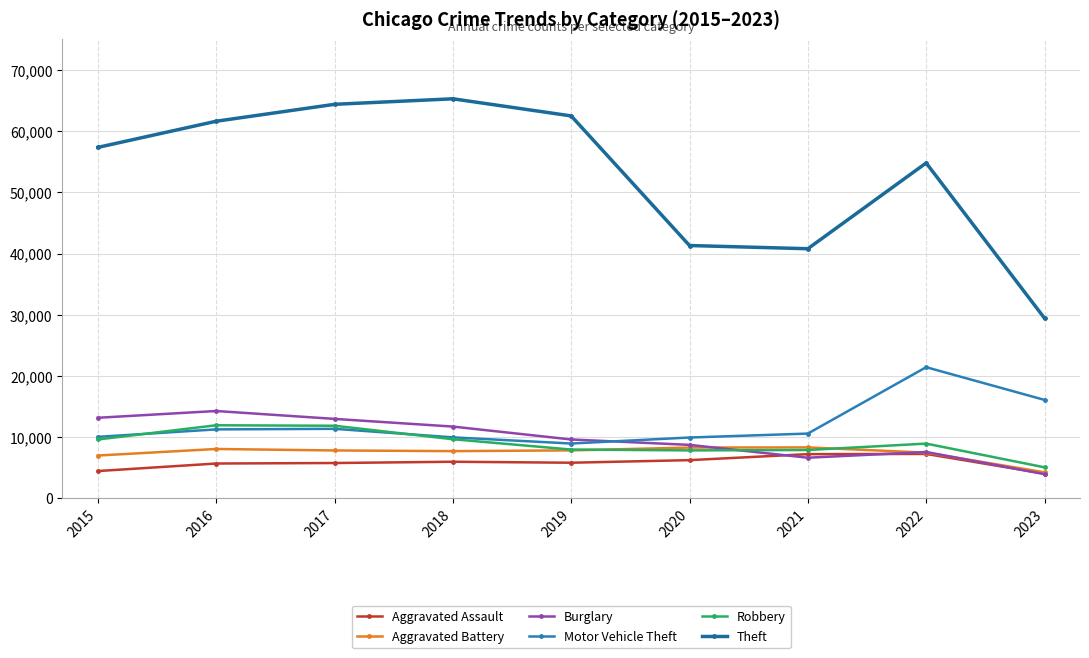

How many interior local peaks does the Burglary series have?

2